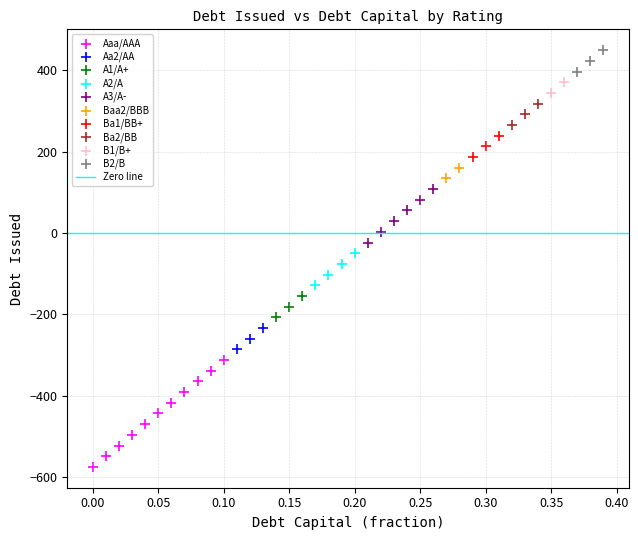

Which series reaches the maximum Y coordinate?

B2/B